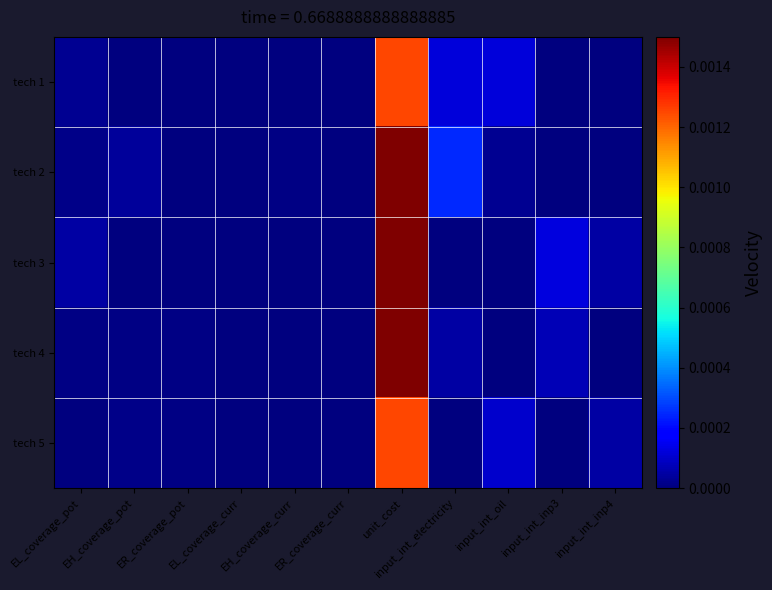

Count the number of data series in this chart.

5